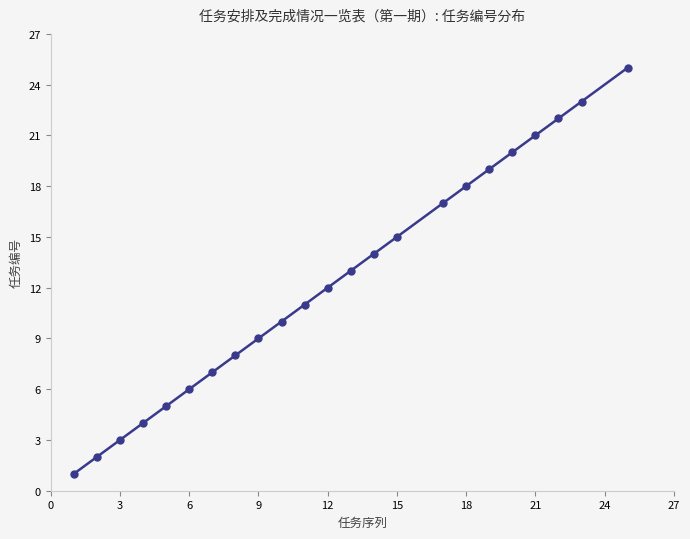

What is the difference between the maximum and minimum values?

24